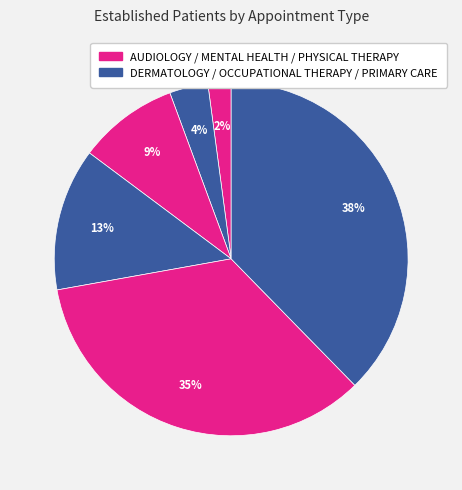

Count the number of slices in the pie.

6